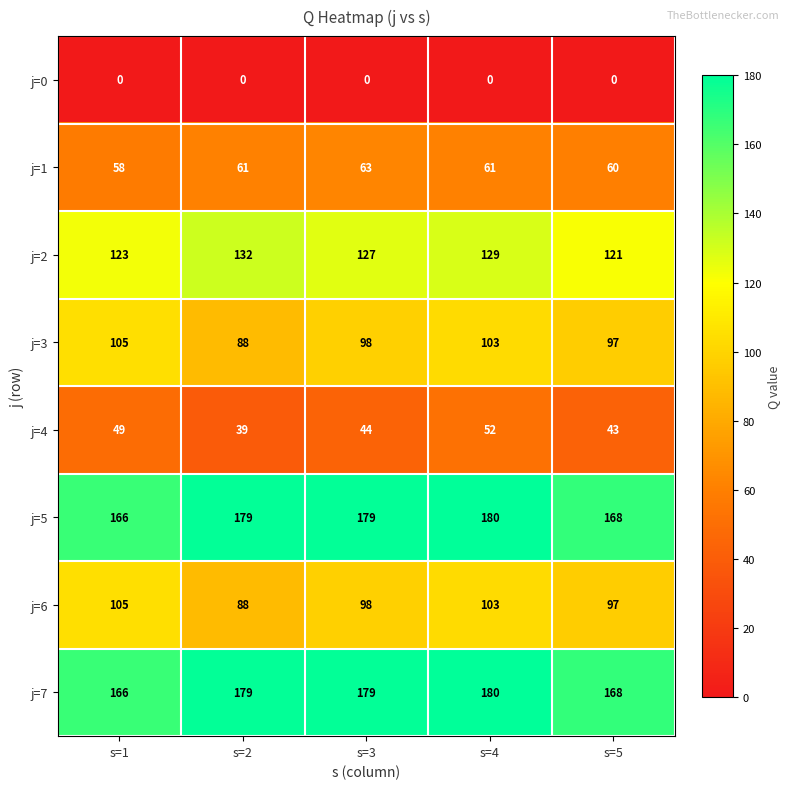

Between s=3 and s=4, which series saw the biggest shift?

j=4